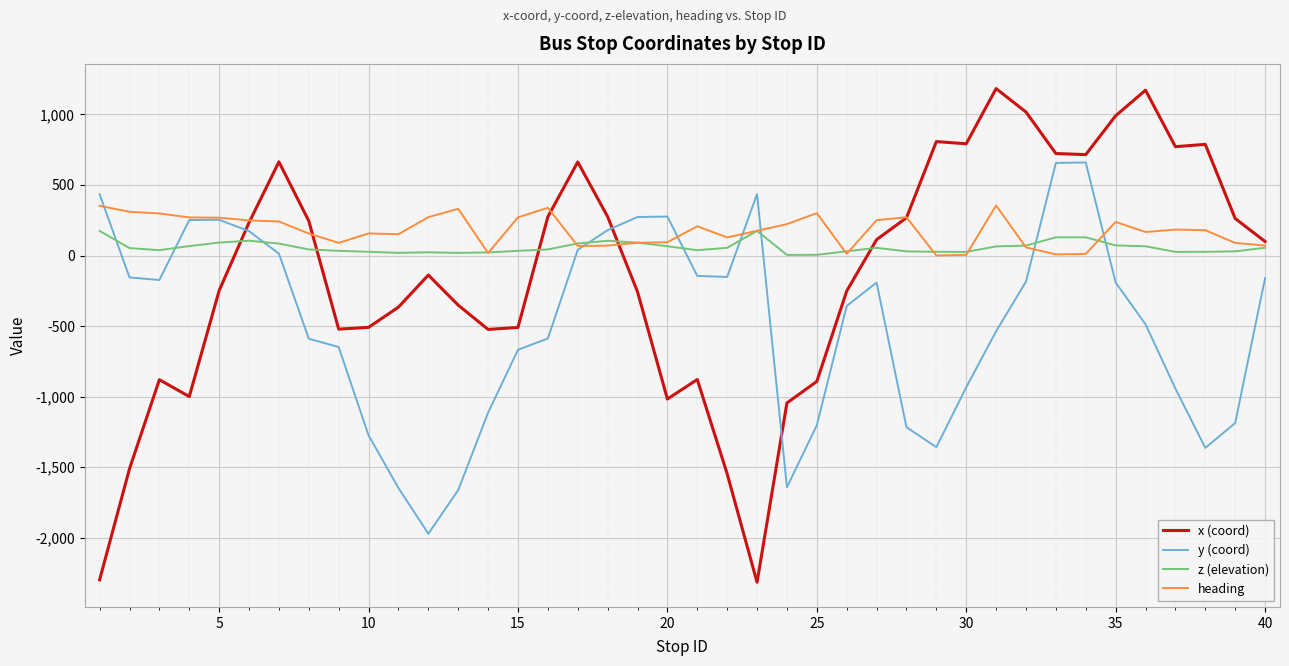

What is the minimum value shown in the chart?

-2316.2